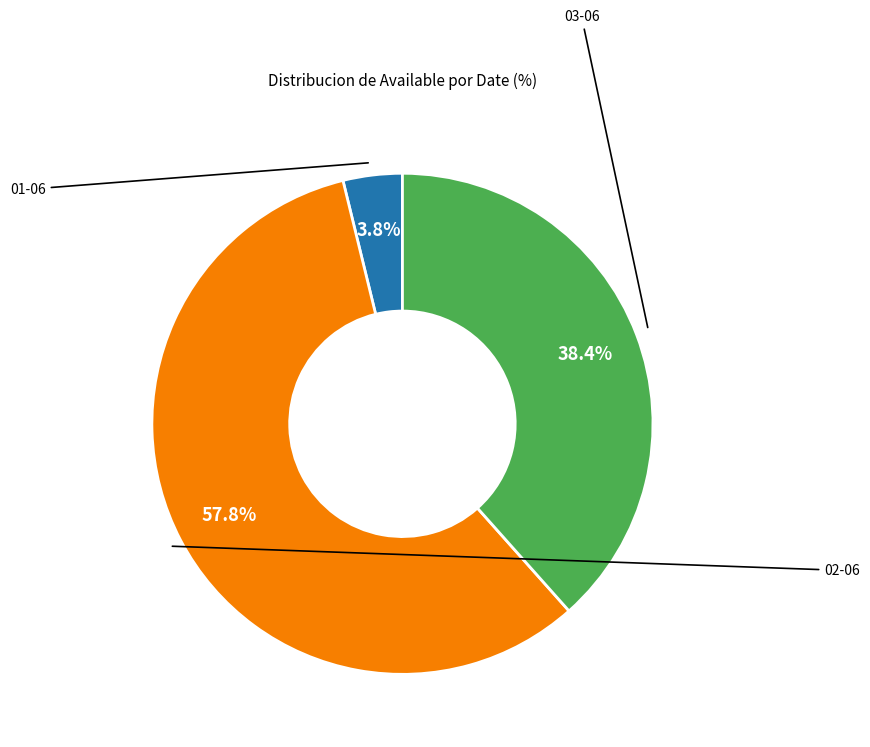

Does any single category account for the majority?

Yes